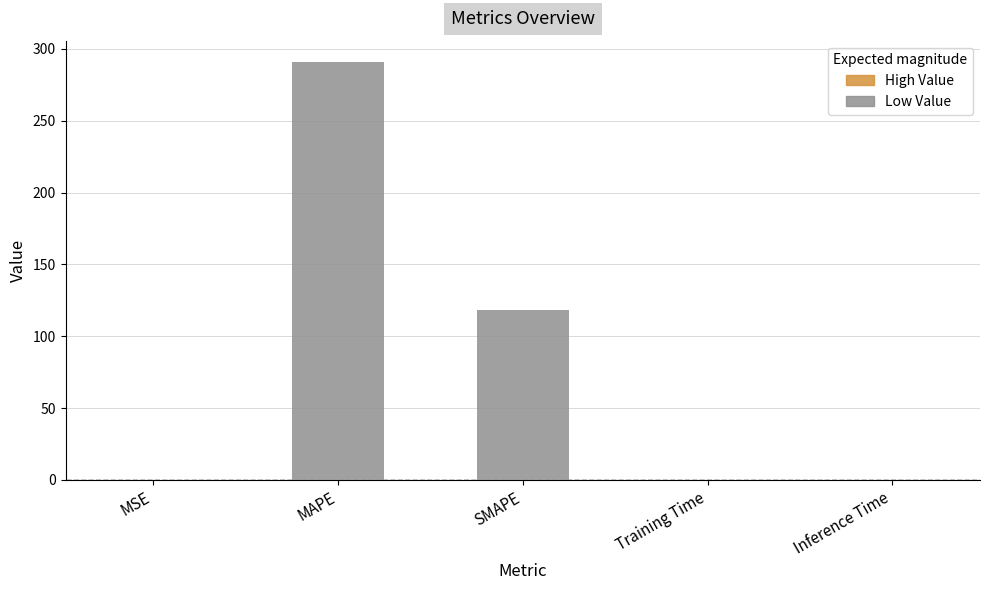

Between MSE and MAPE, which is larger?

MAPE